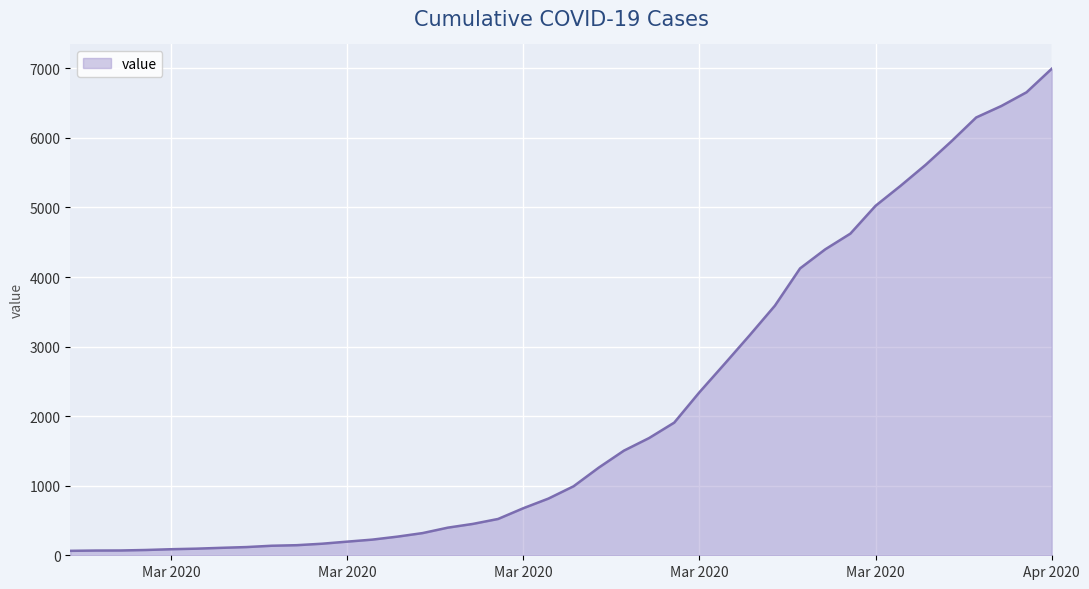

What is the maximum value shown in the chart?

6994